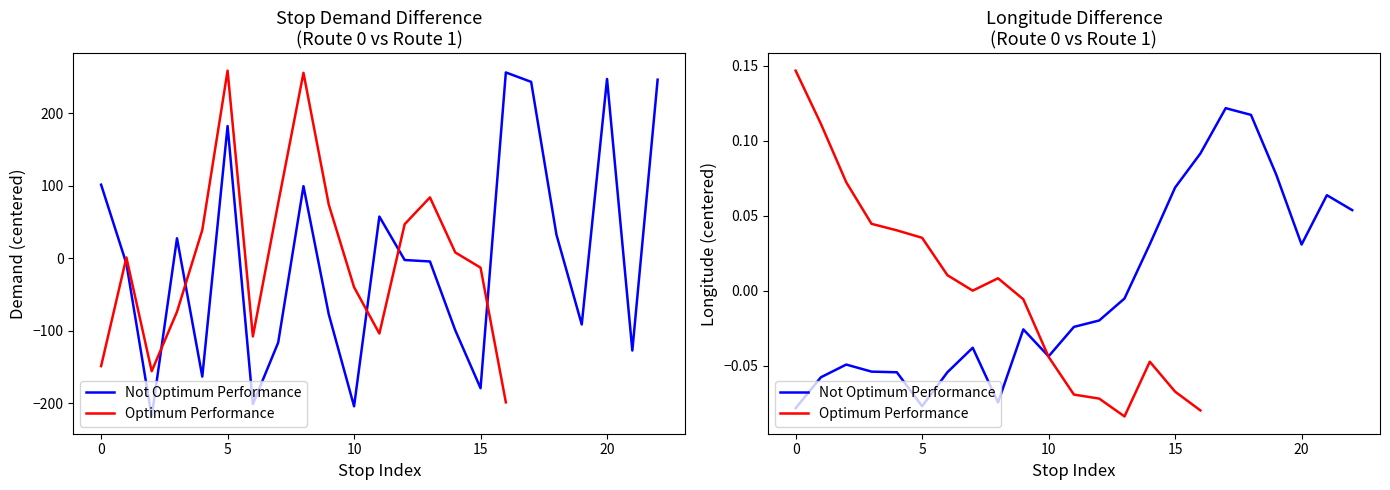

What is the lowest value of the Optimum Performance series?

-0.1